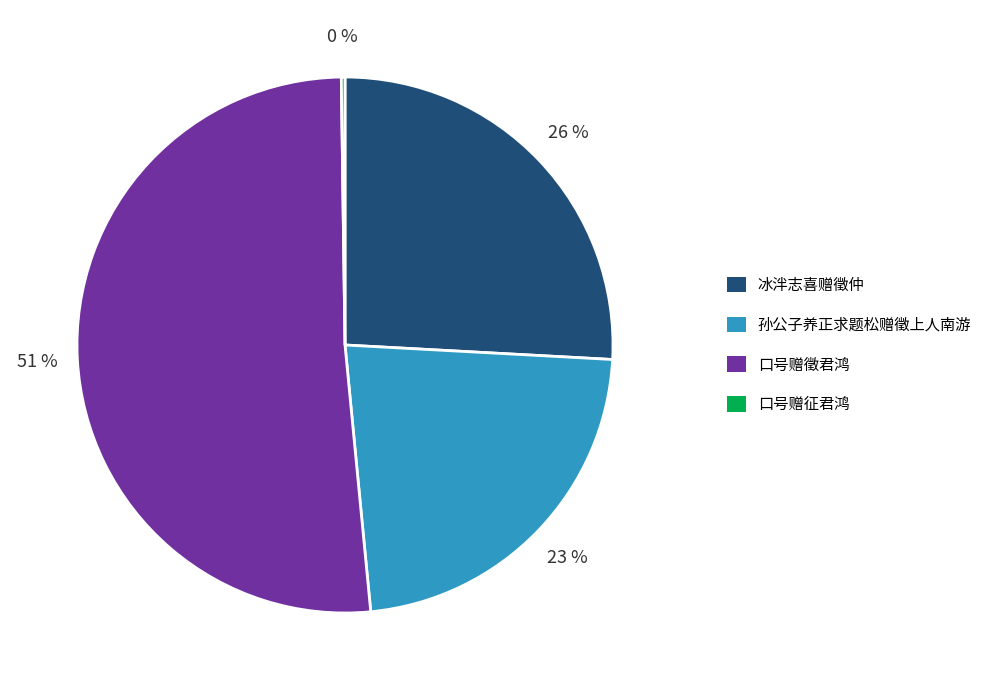

Is the sum of 孙公子养正求题松赠徵上人南游 and 口号赠徵君鸿 greater than half?

Yes